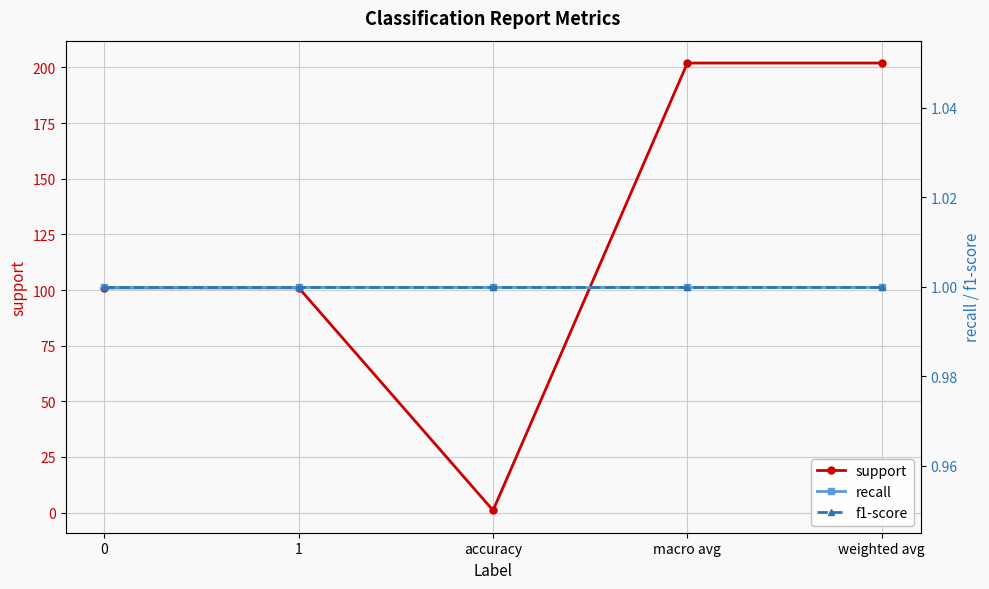

Which series changed the most between 0 and weighted avg?

support